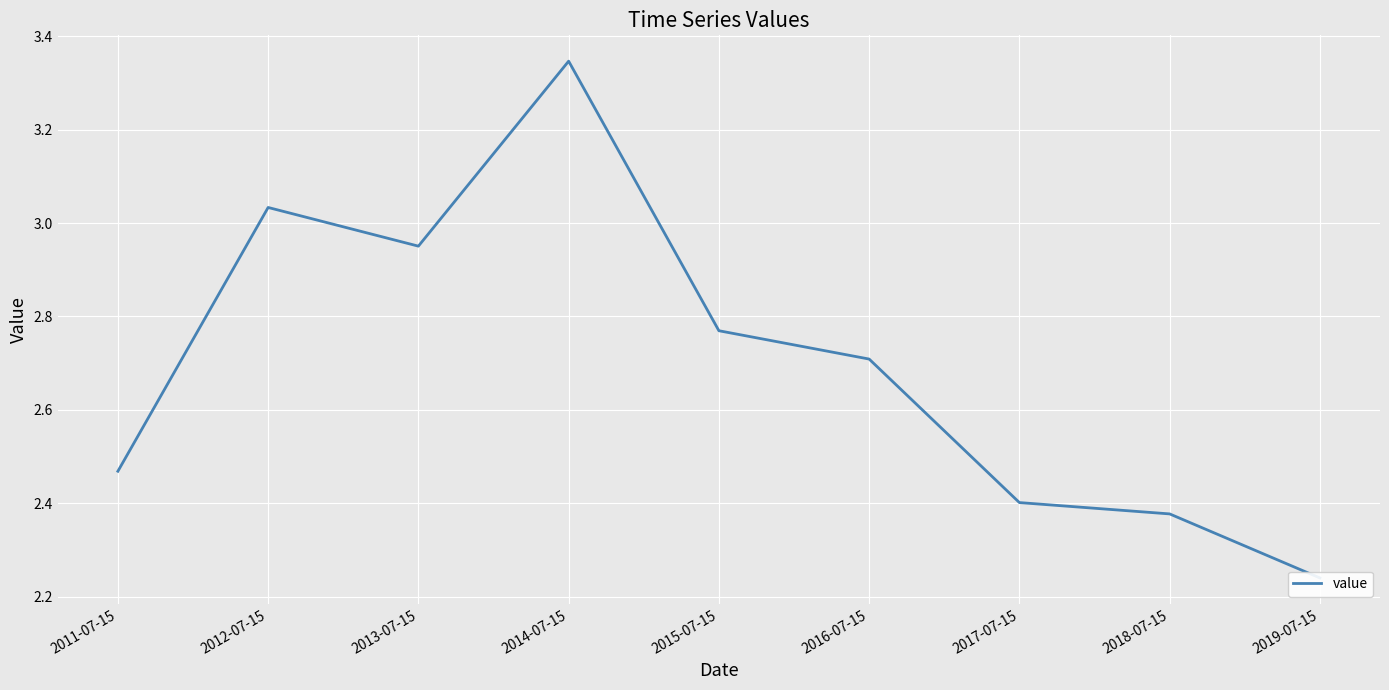

The value at 2012-07-15 is 4.9. True or false?

False